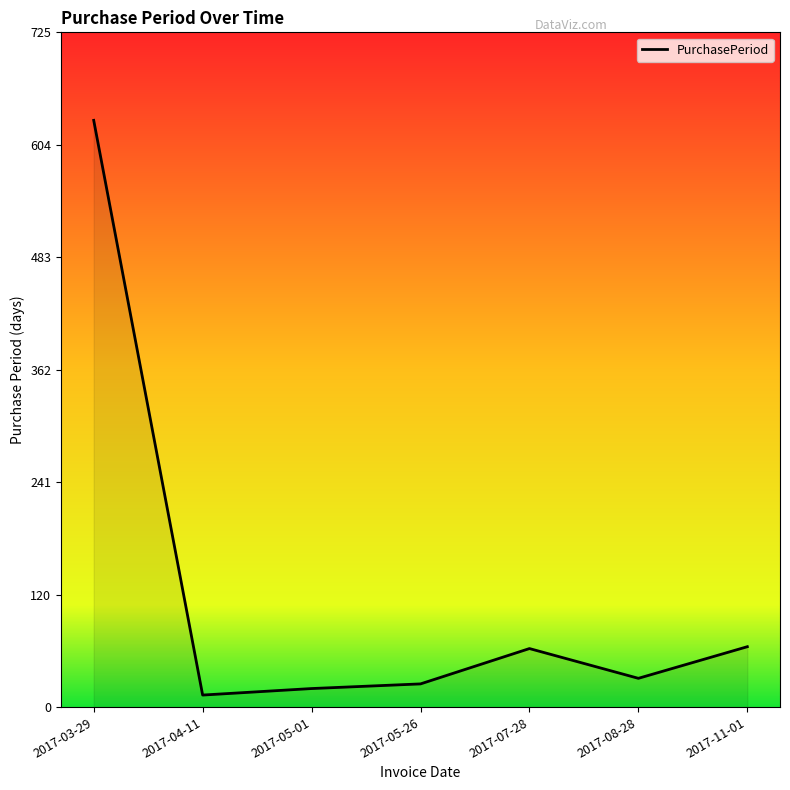

Does the chart display data point markers on the line(s)?

No